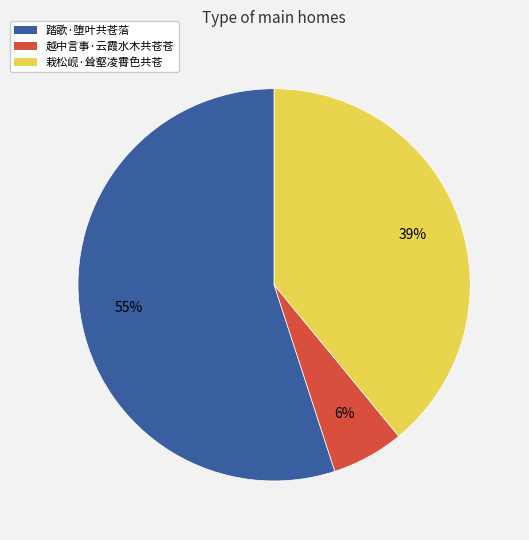

Which slice is the largest?

踏歌·堕叶共苍菭